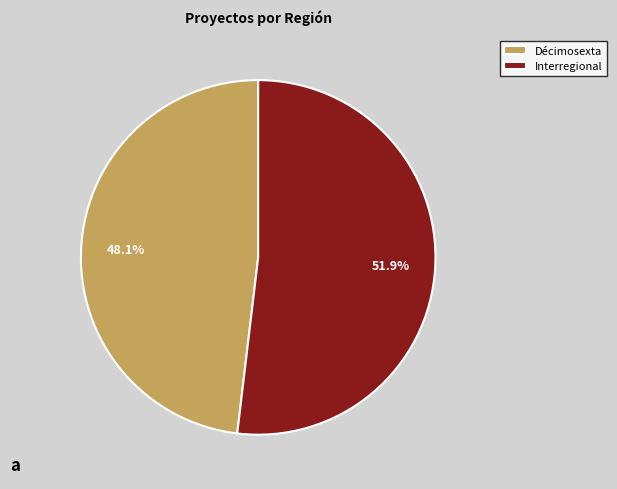

What is the ratio of the value at Interregional to the value at Décimosexta?

1.1